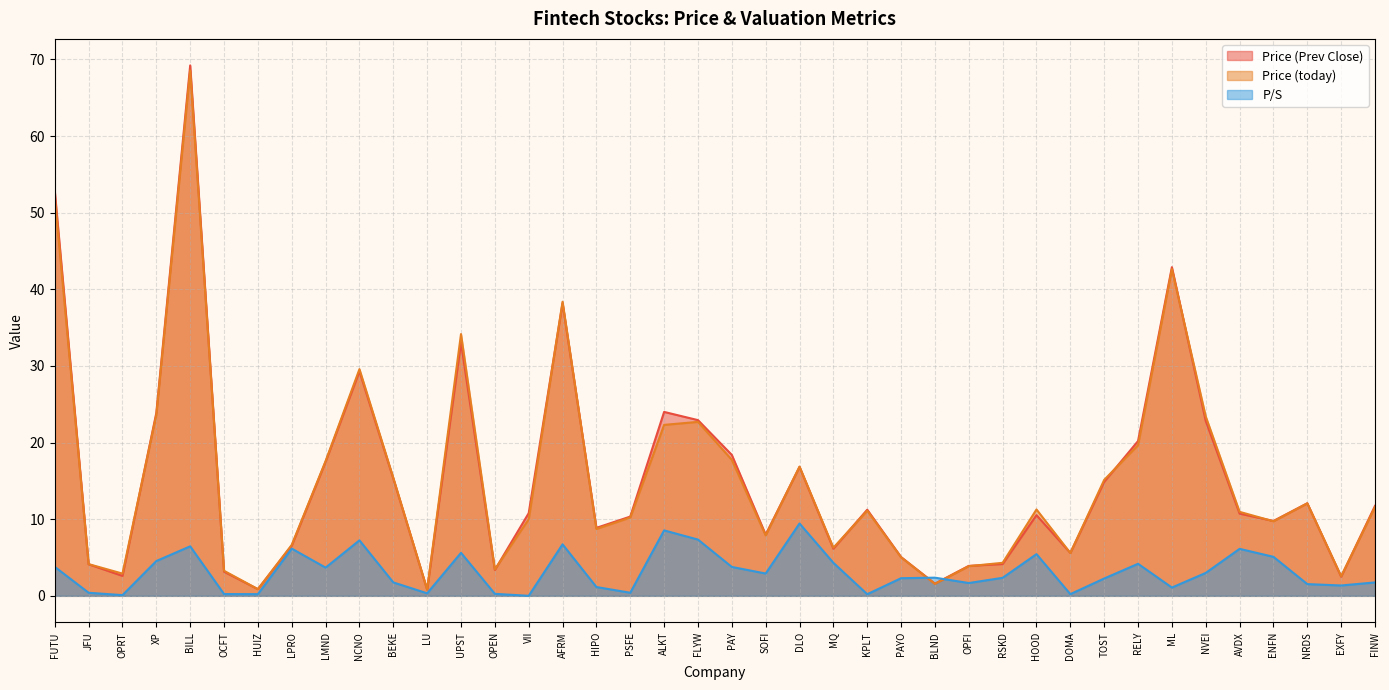

How many lines are shown in the chart?

3